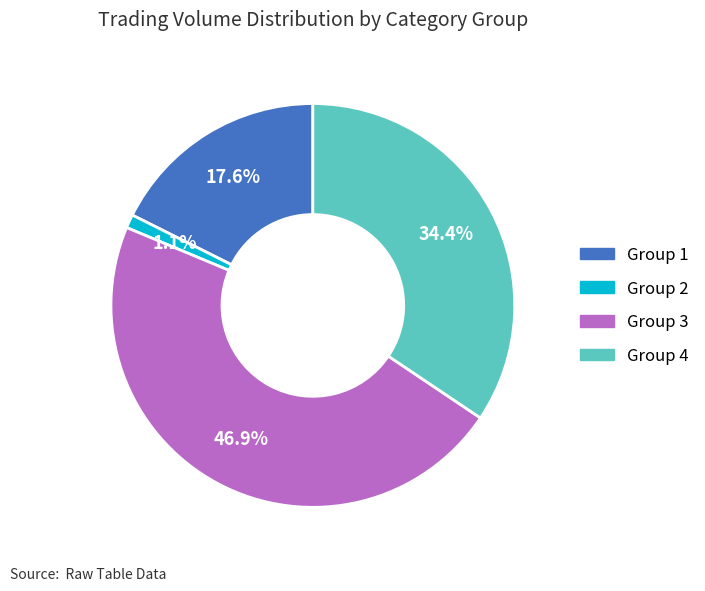

Does any single category account for the majority?

No